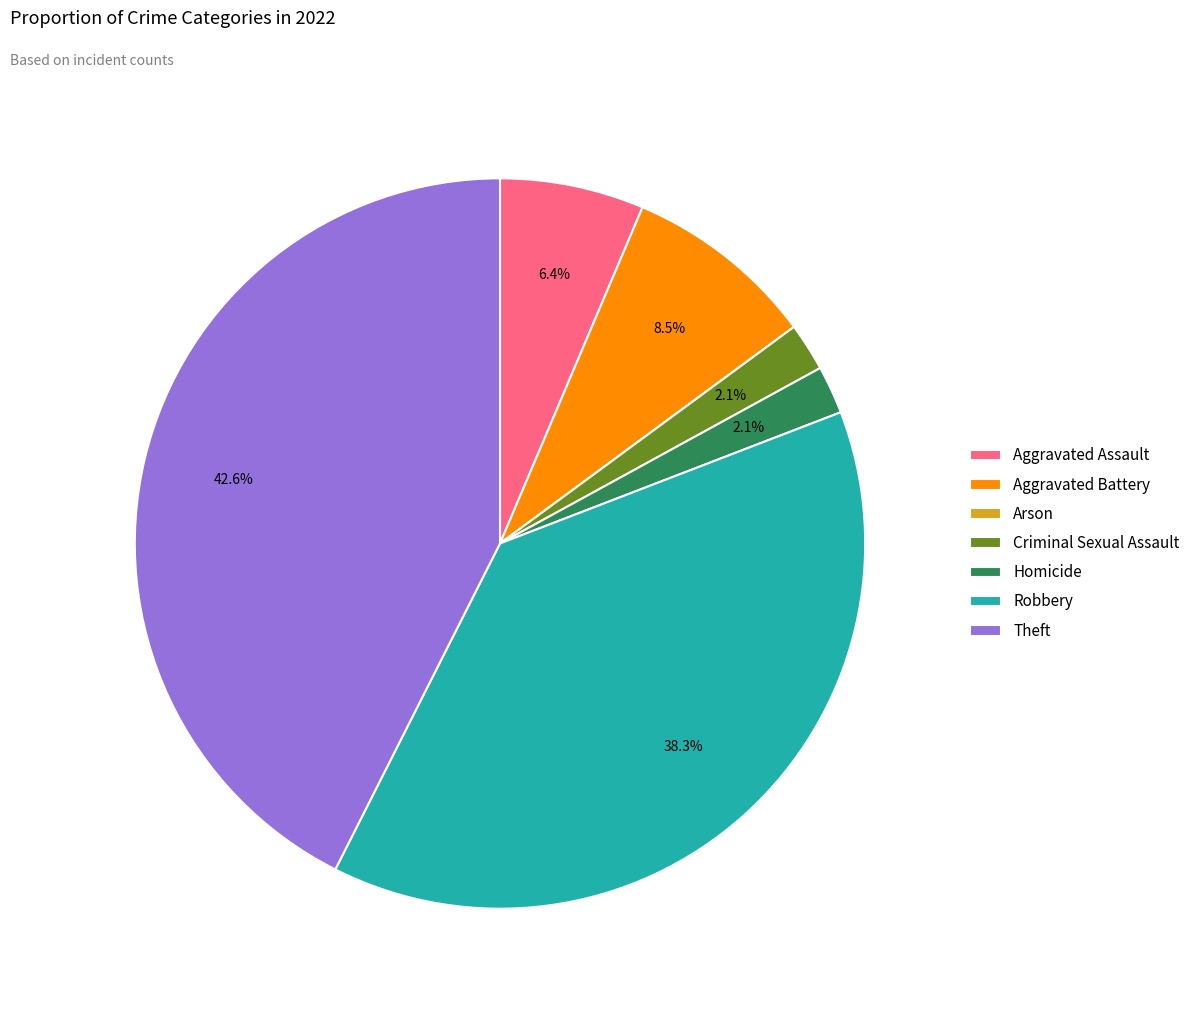

Is there any slice that represents more than half of the pie?

No